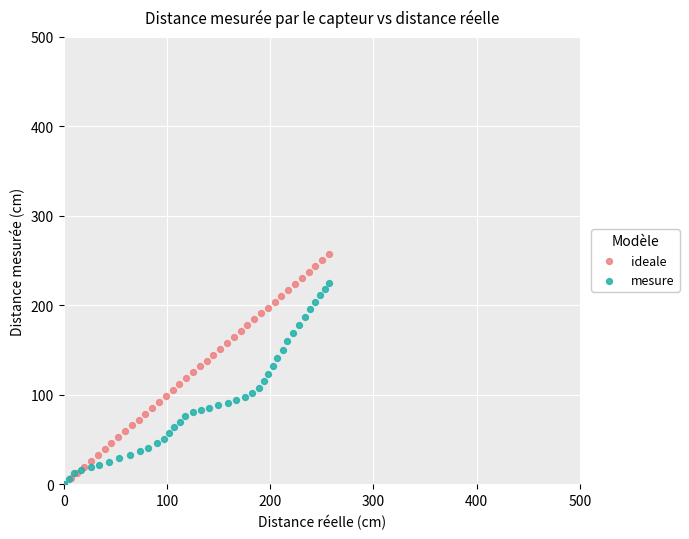

Which series has the widest spread of Y values?

ideale